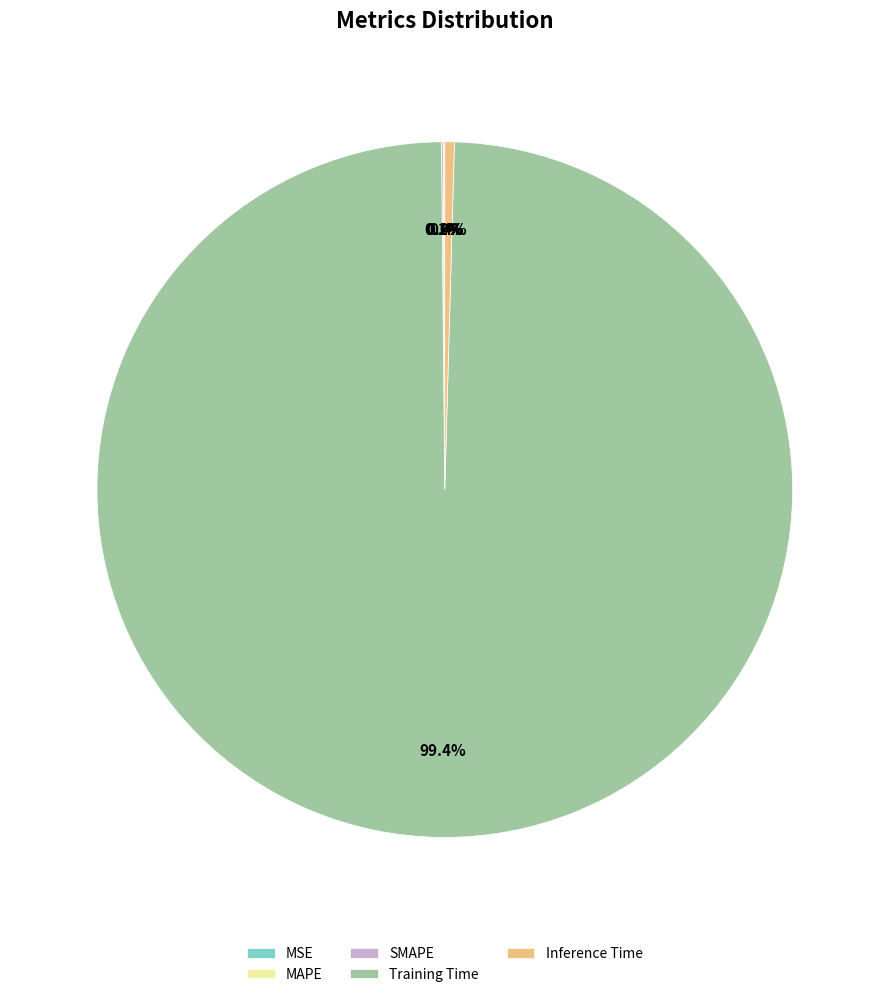

Does MSE account for over 50% of the chart?

No